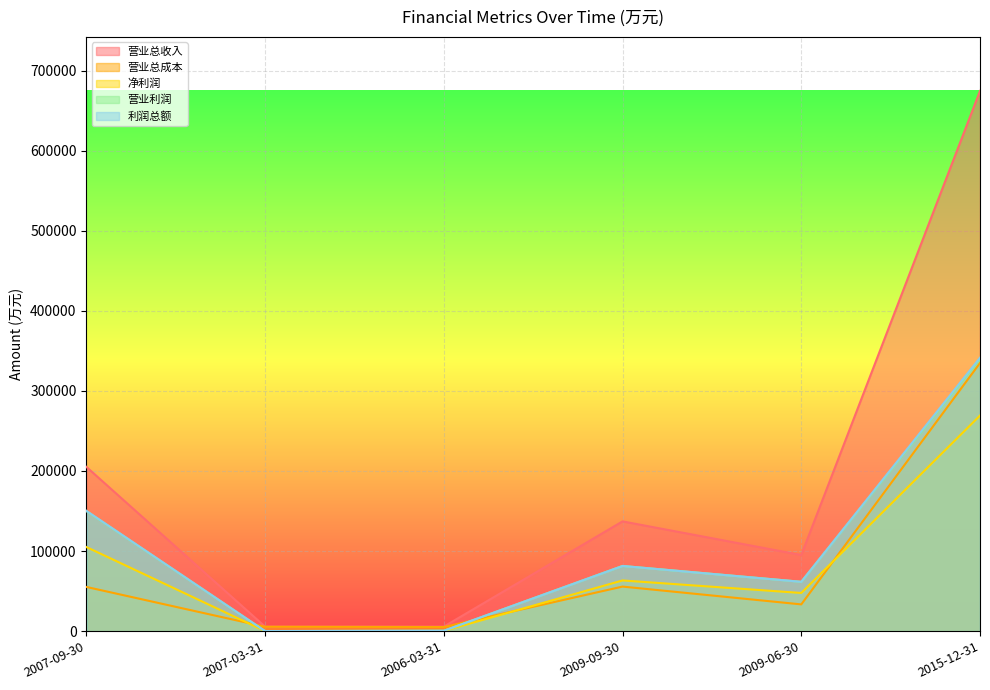

What is the total value across all series at 2009-06-30?

299267